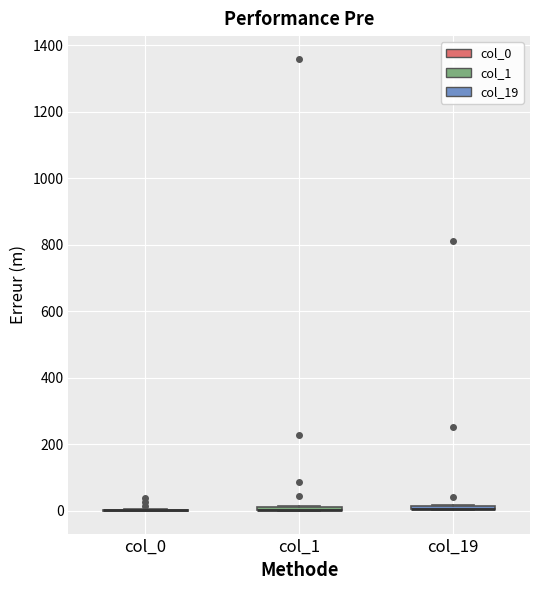

Where is the upper edge of the box for col_19 on the y-axis? The values are not printed on the chart, so give them approximately, as read against the axis.

20